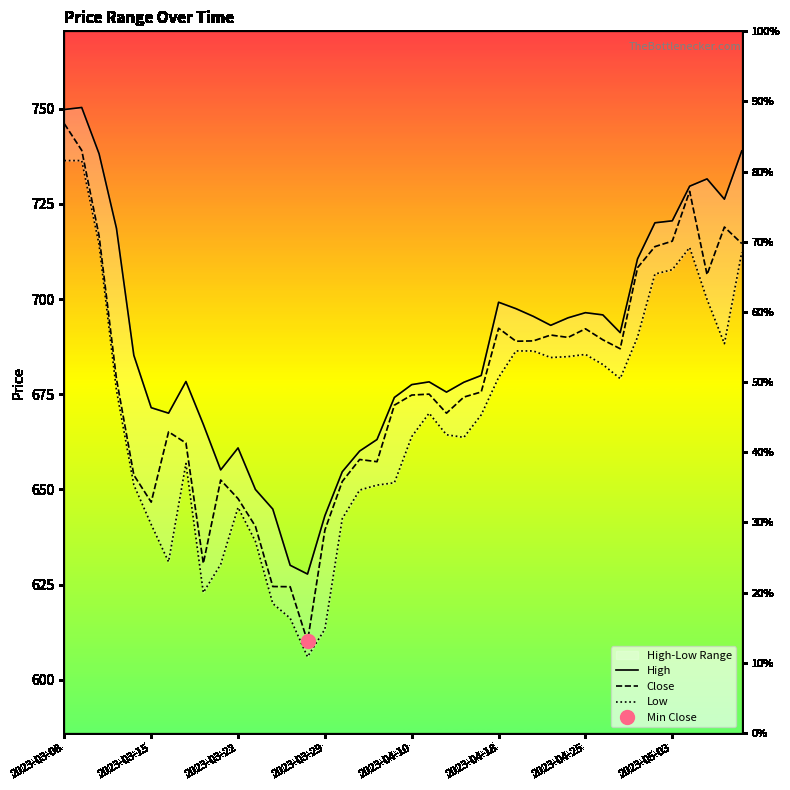

Is the value of Low at 2023-03-22 greater than the value of High at 2023-03-22?

No